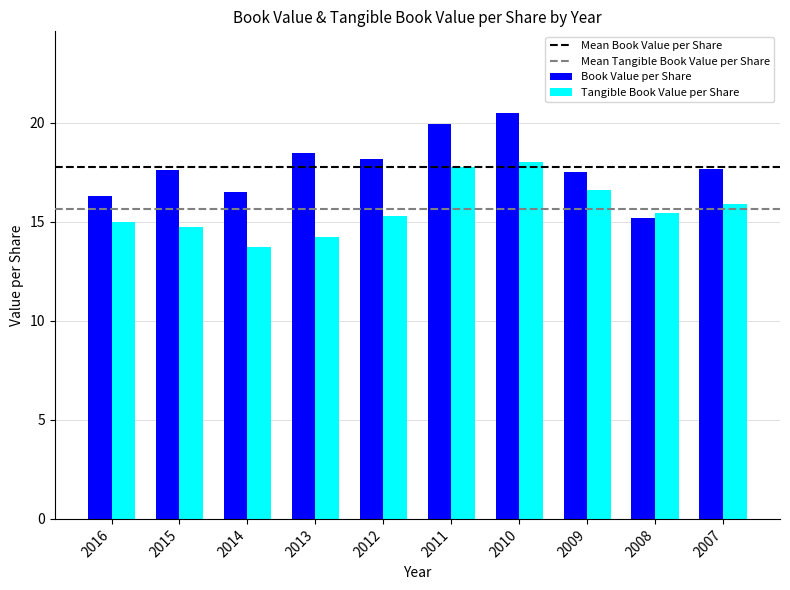

Is it true that Tangible Book Value per Share equals 26.9 at 2016?

False